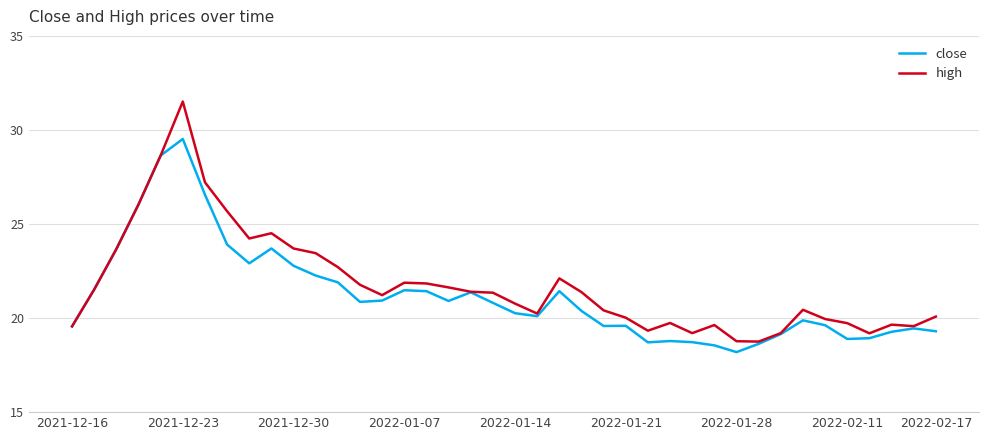

Which series has the widest spread of values?

high